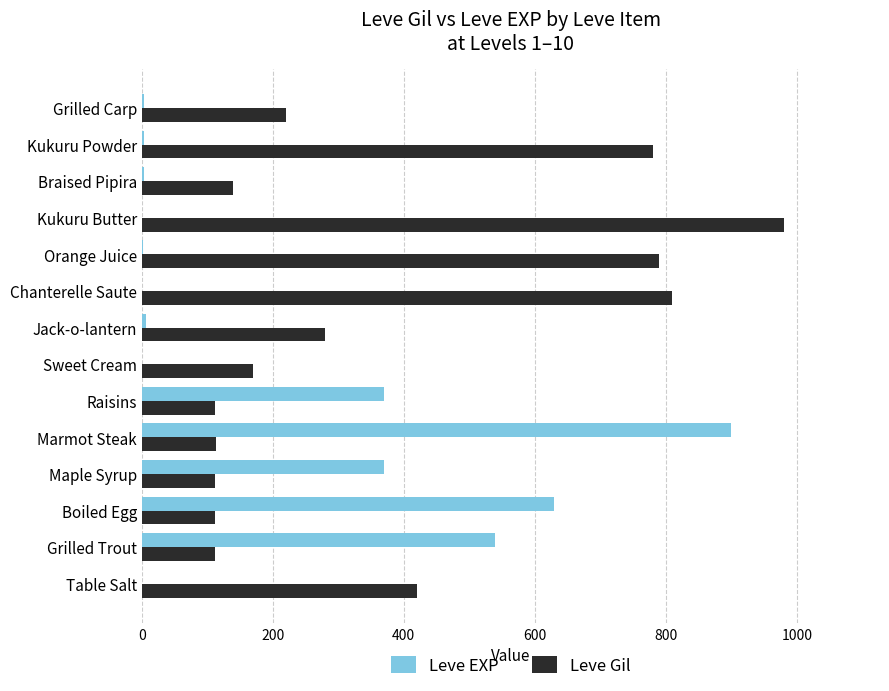

What is the sum of the Leve Gil values at Maple Syrup and Boiled Egg?

224